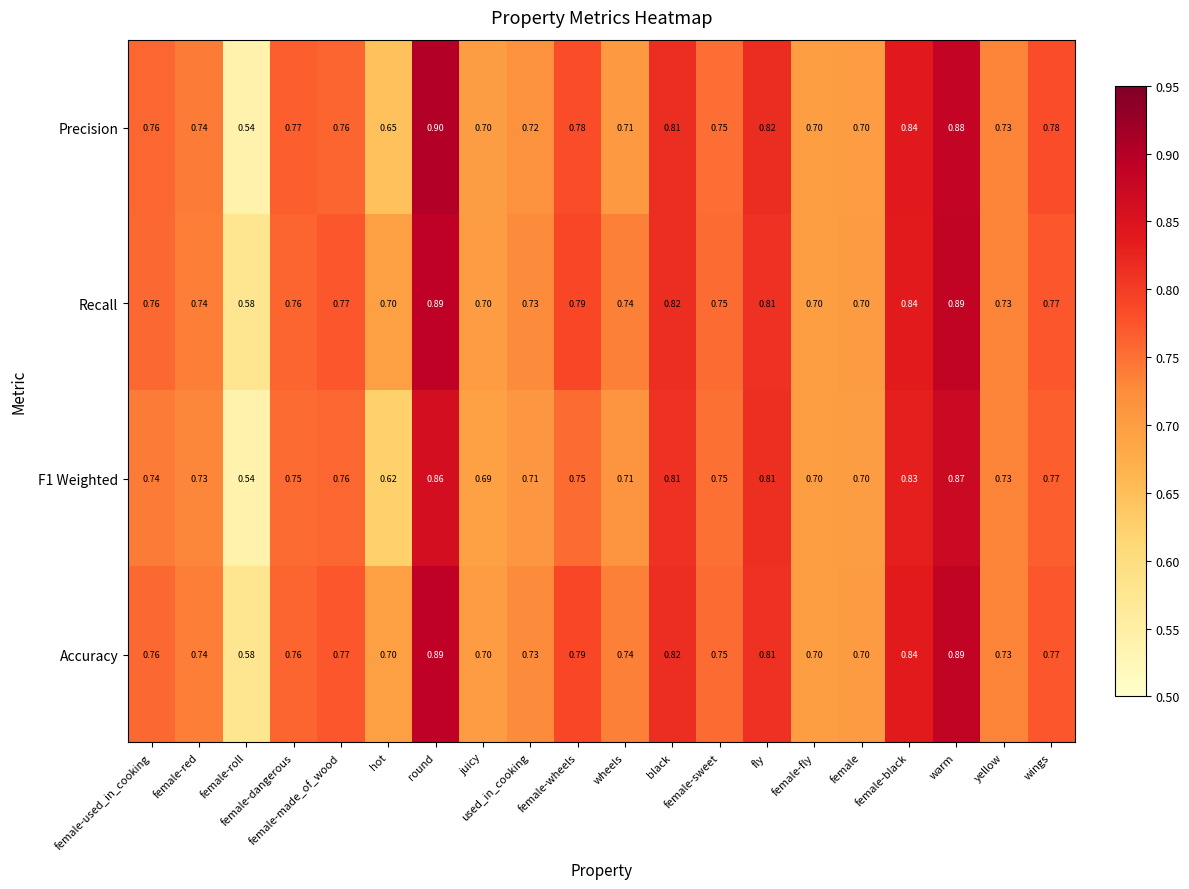

Which series has the largest range (max minus min)?

Precision